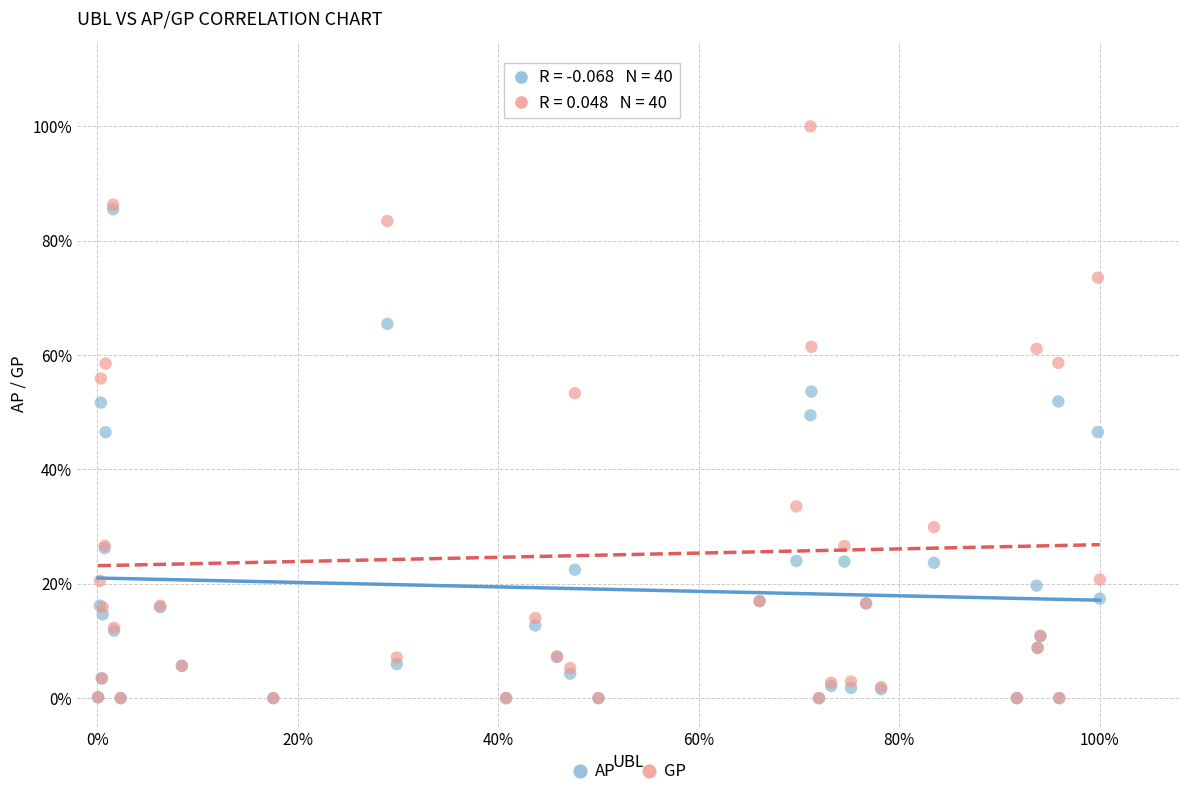

What are all the series names shown in the legend?

AP, GP